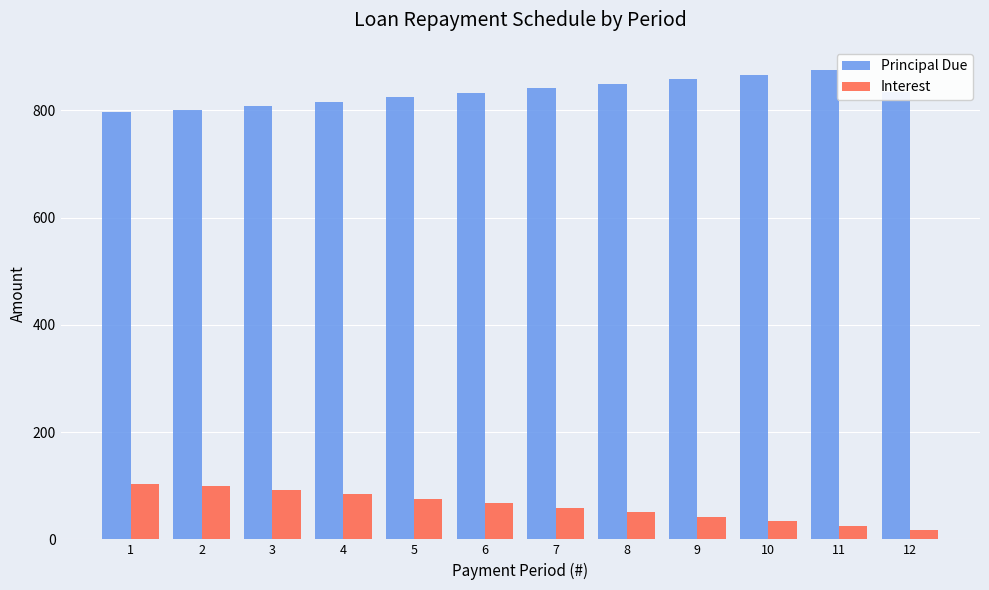

Is the value of Interest at 7 greater than the value of Principal Due at 9?

No